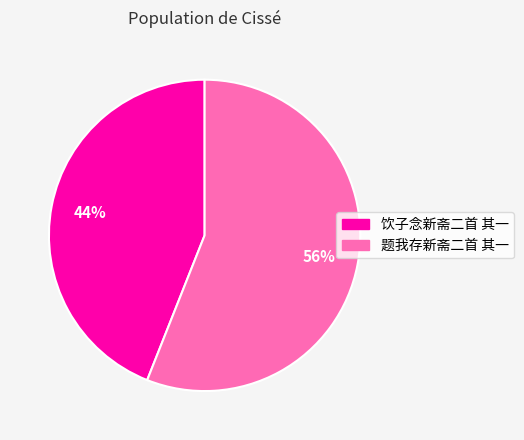

How many slices are in this pie chart?

2